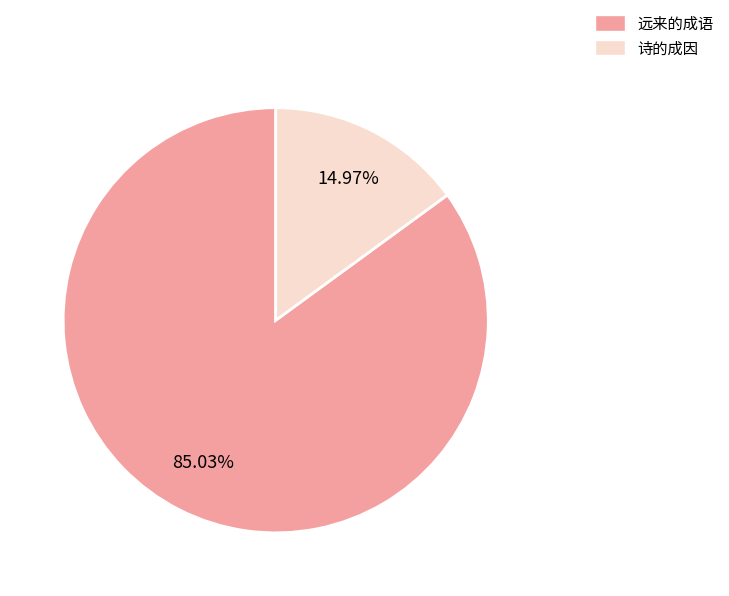

How many slices are in this pie chart?

2